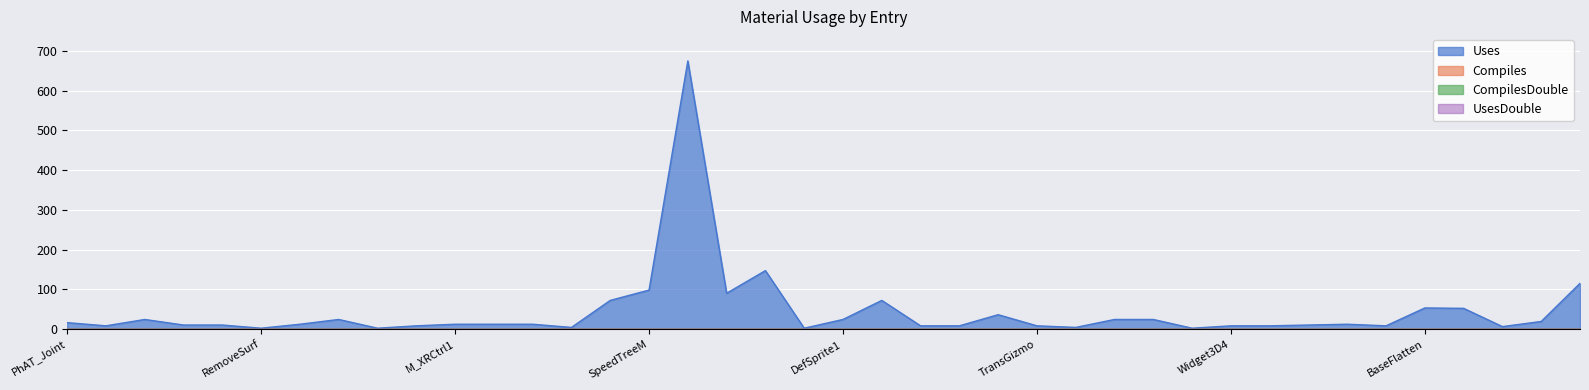

What is the value of the Uses point at the 23rd from the left?

8